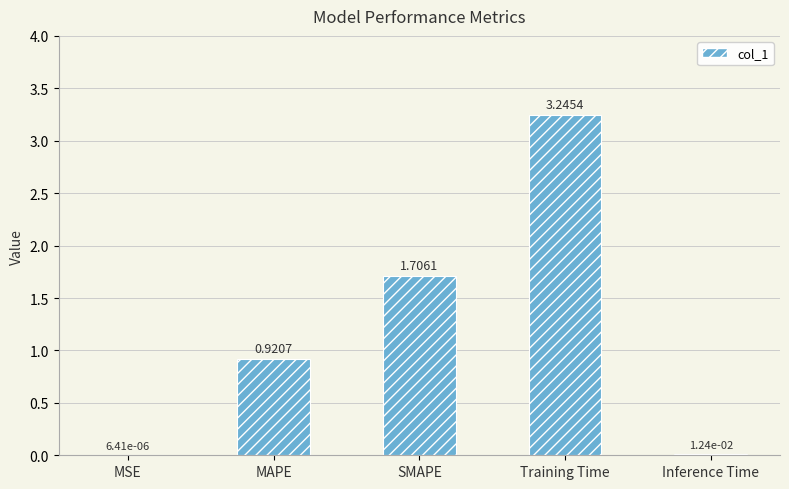

What is the ratio of the value at SMAPE to the value at Training Time?

0.5